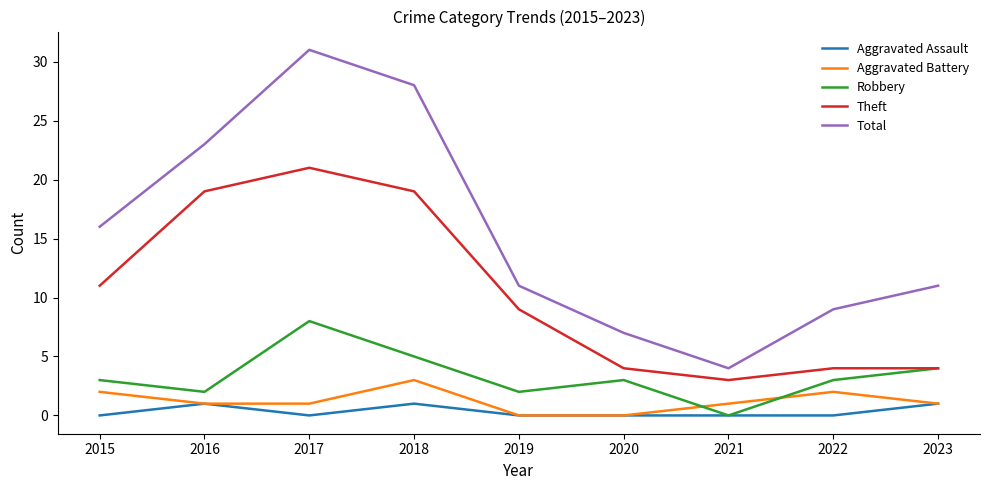

True or false: Total and Robbery cross at least once.

False